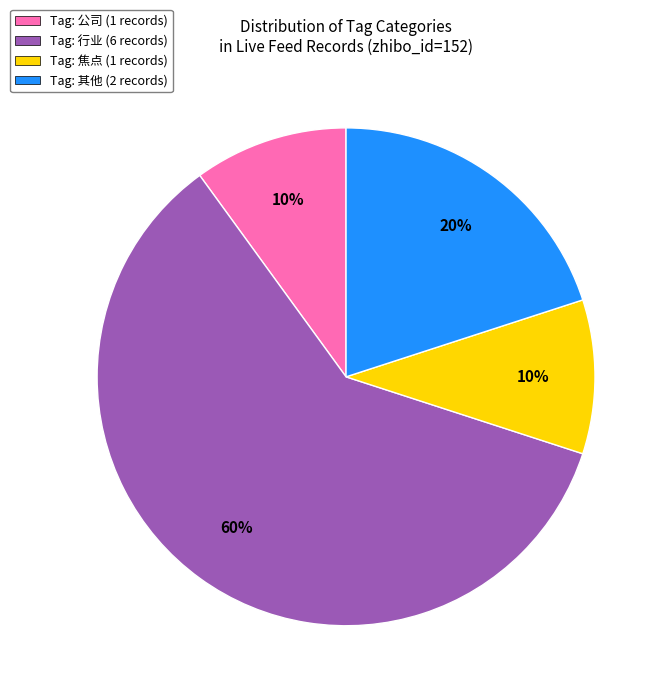

Count the number of slices in the pie.

4